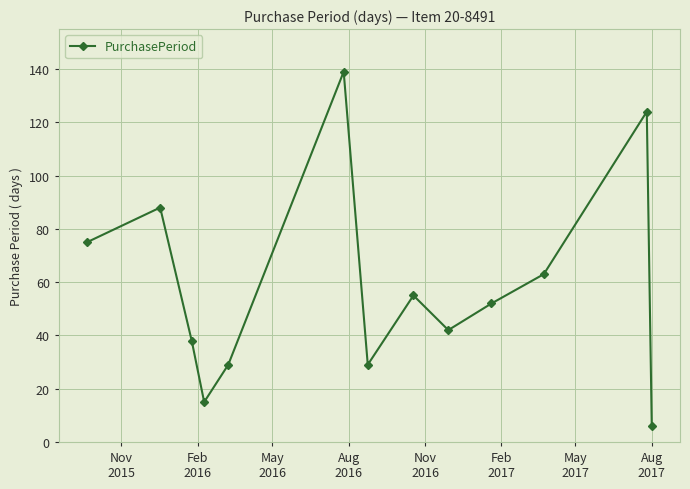

What is the value of the 4th point from the left?

15